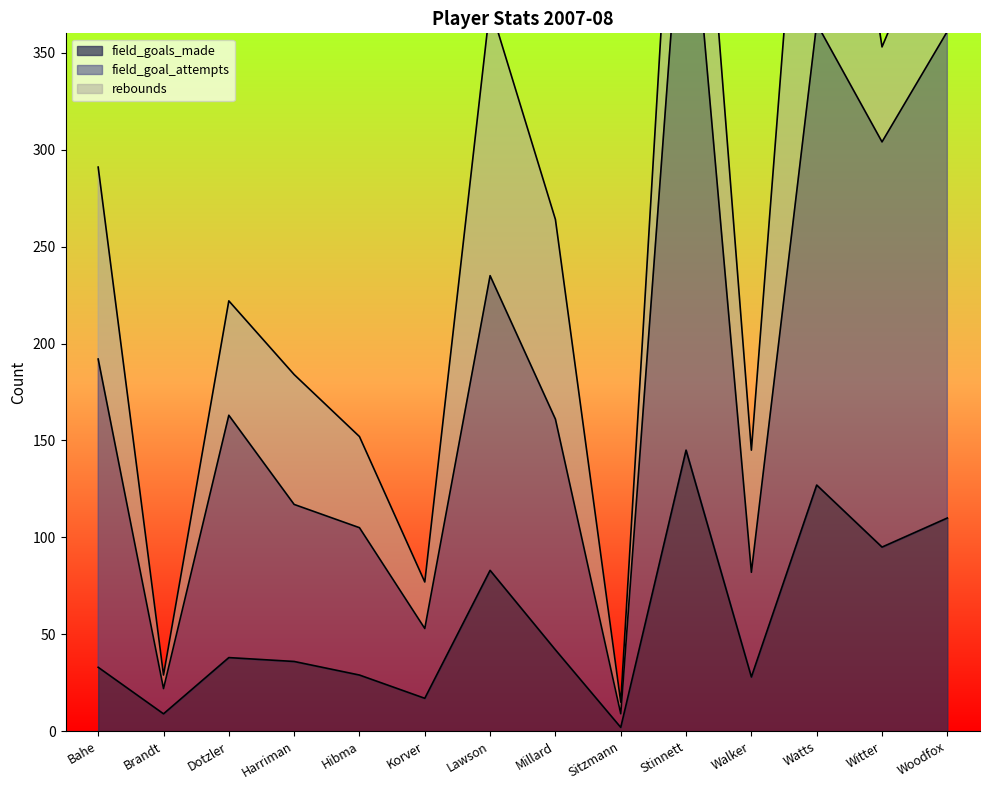

At which category does the chart reach its minimum across all series?

Sitzmann